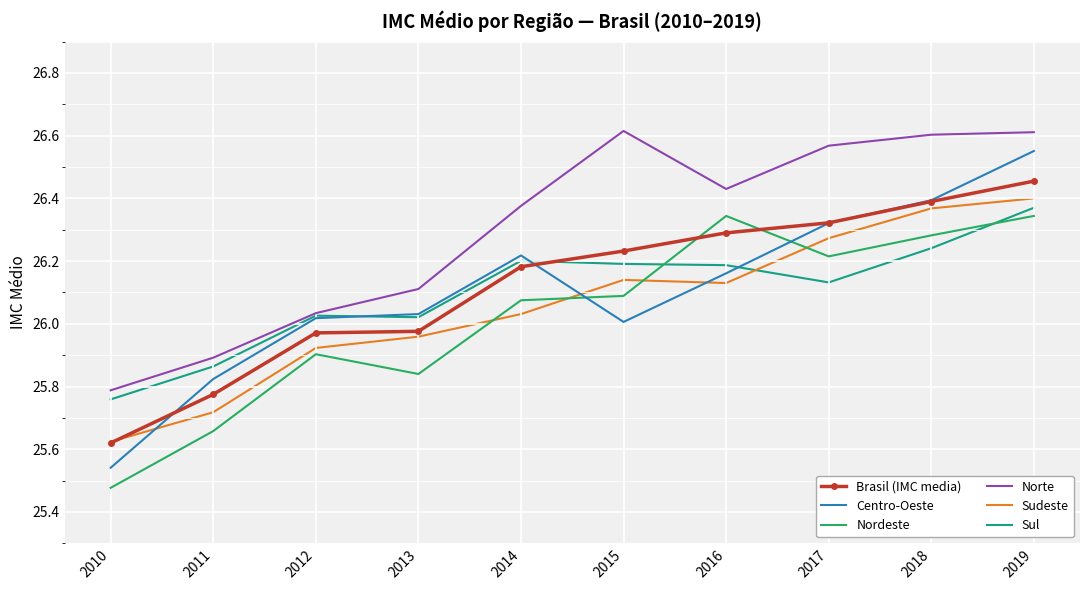

Between which two adjacent categories do Nordeste and Centro-Oeste first intersect?

2014 and 2015